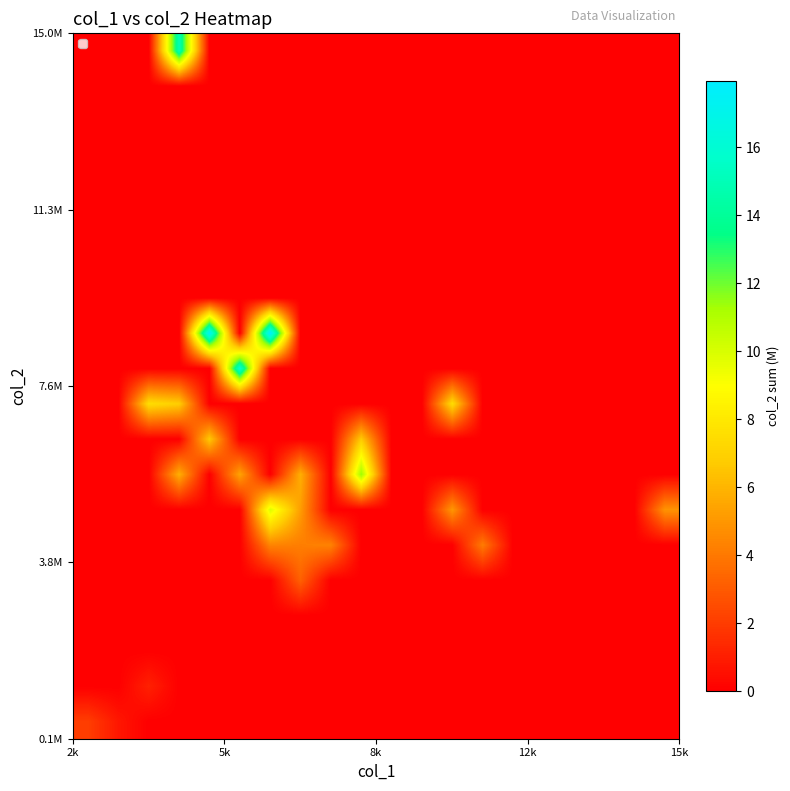

Count the number of categories in the chart.

20